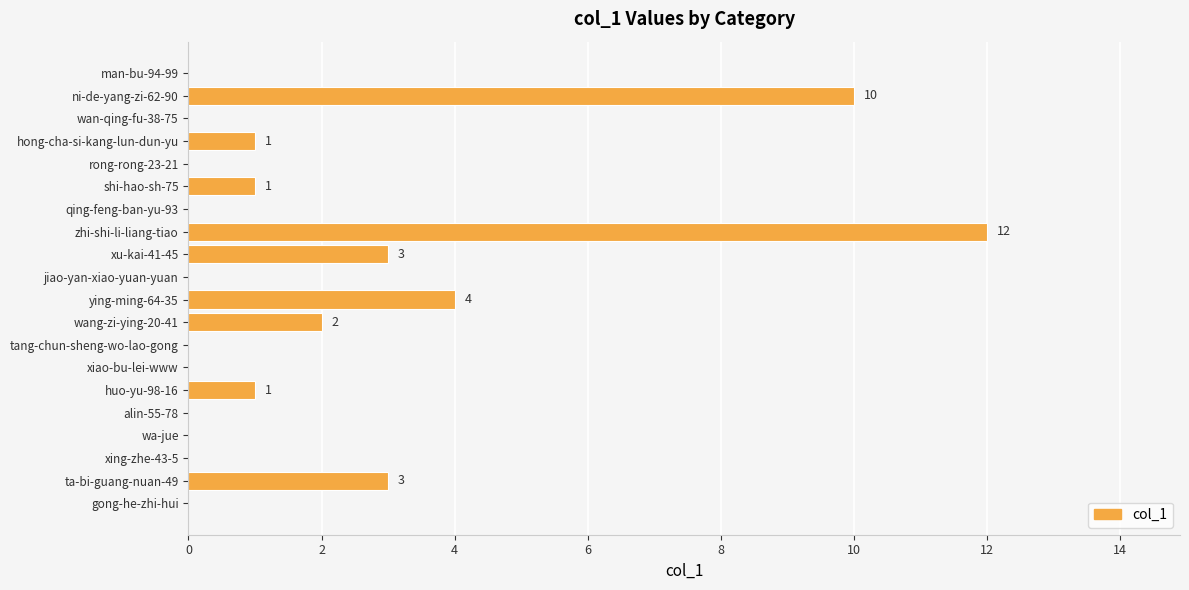

The chart shows a value of 0 at qing-feng-ban-yu-93. True or false?

True